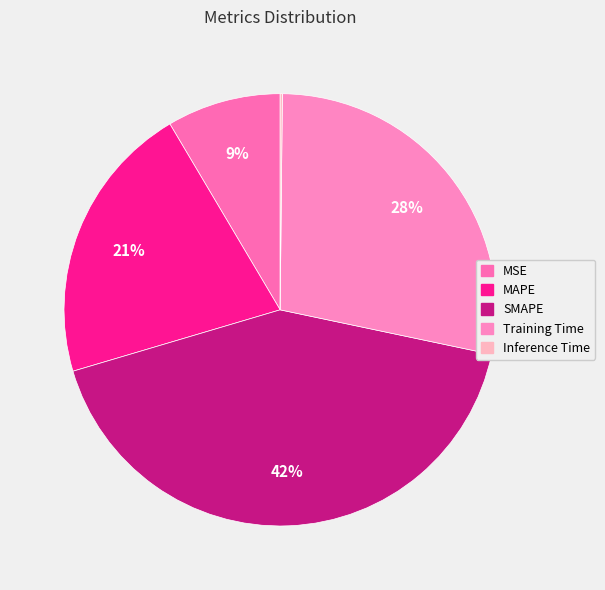

To the nearest percent, what portion does Training Time represent?

28%